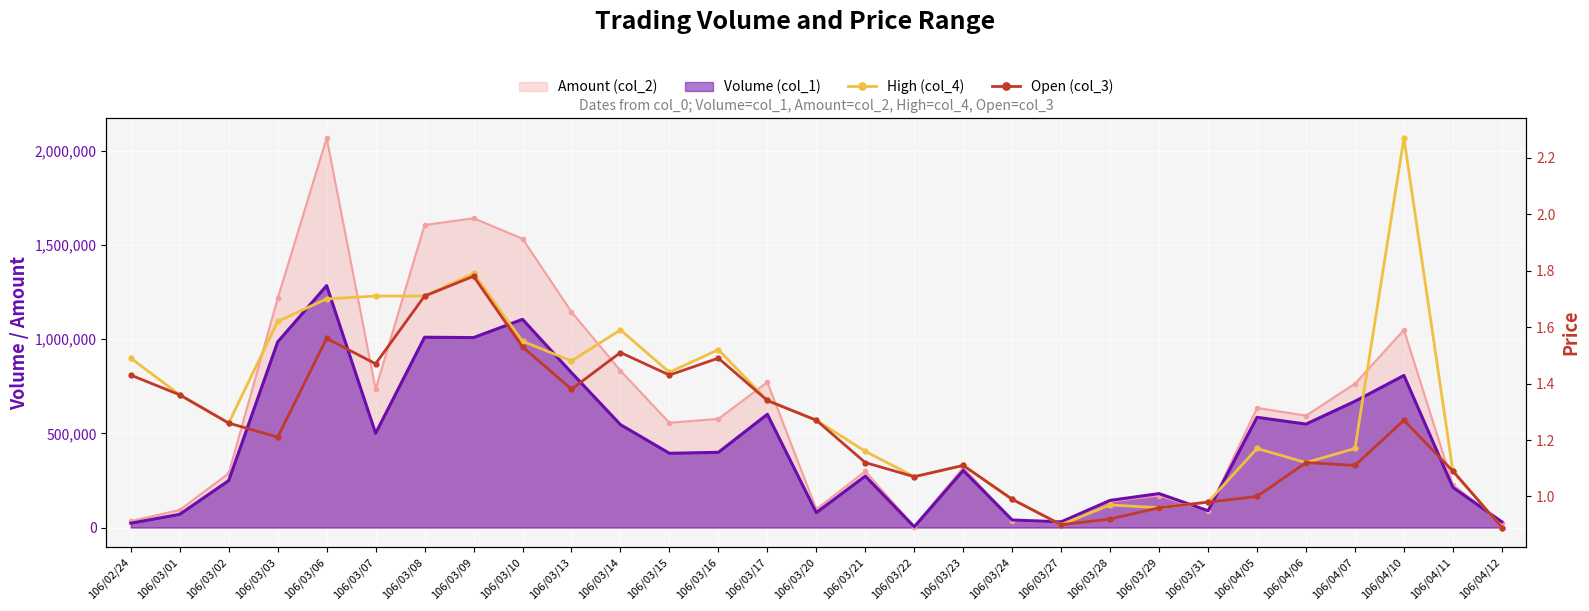

Is it true that Open (col_3) equals 1.1 at 106/04/11?

True